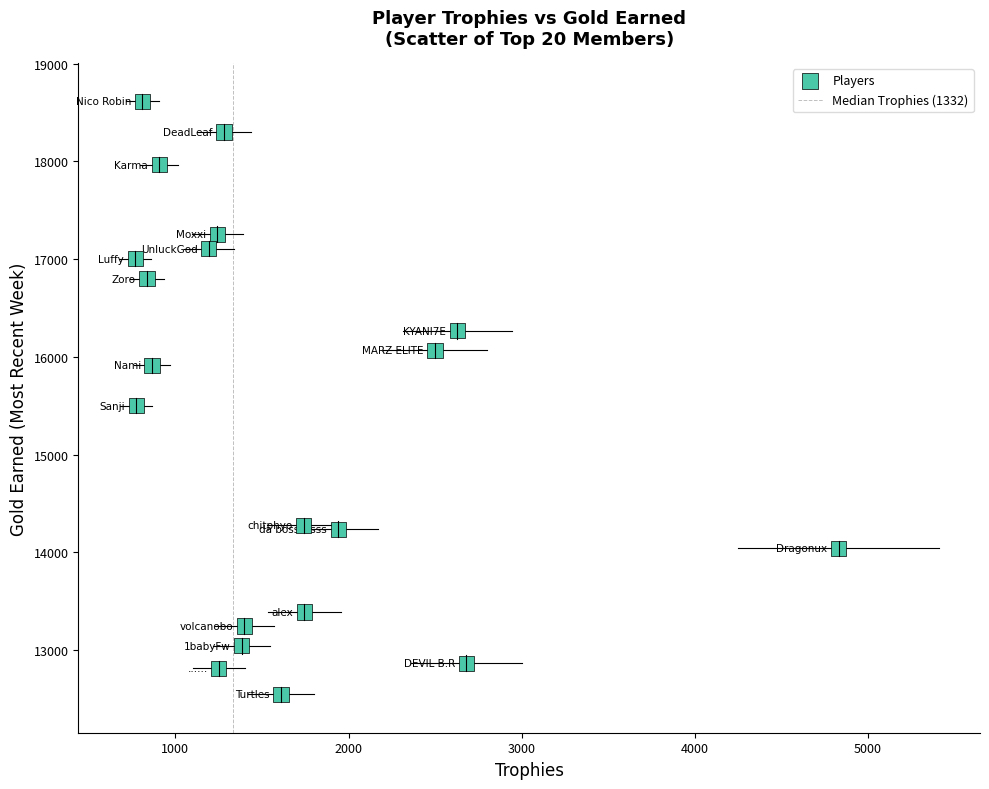

What is the range of X values (max minus min)?

4063